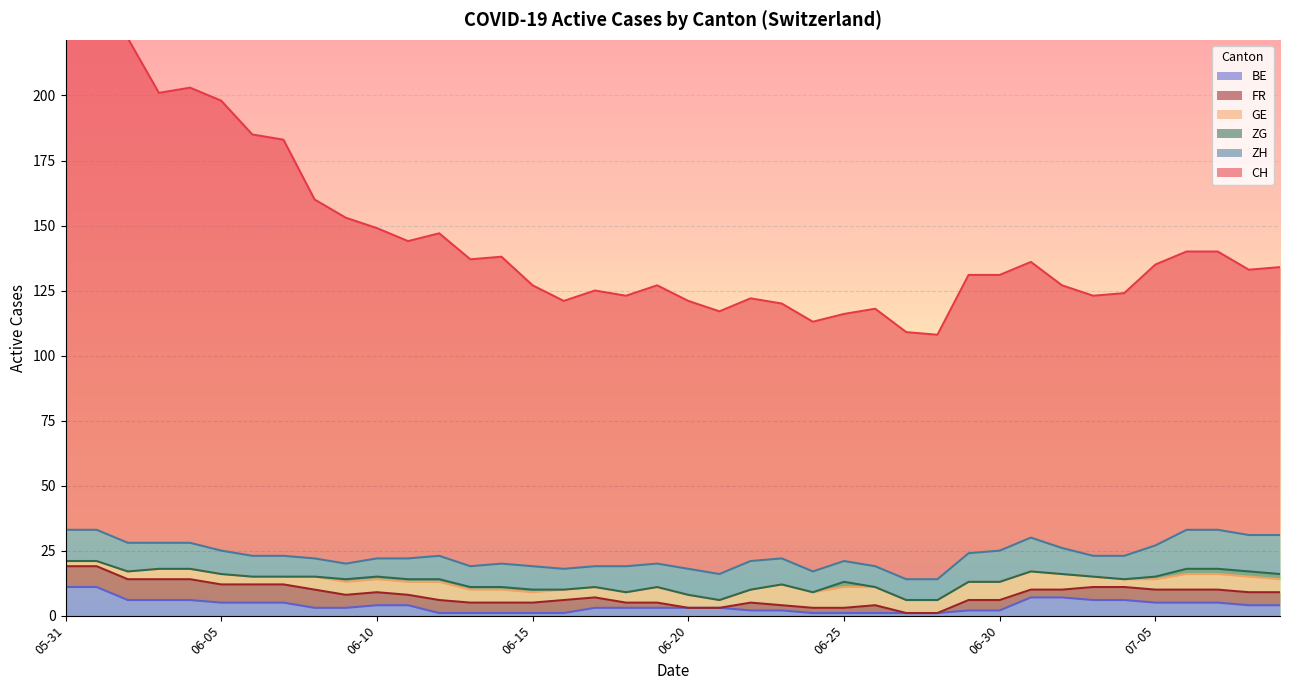

What is the difference between the highest and lowest values at 2020-06-17?

106